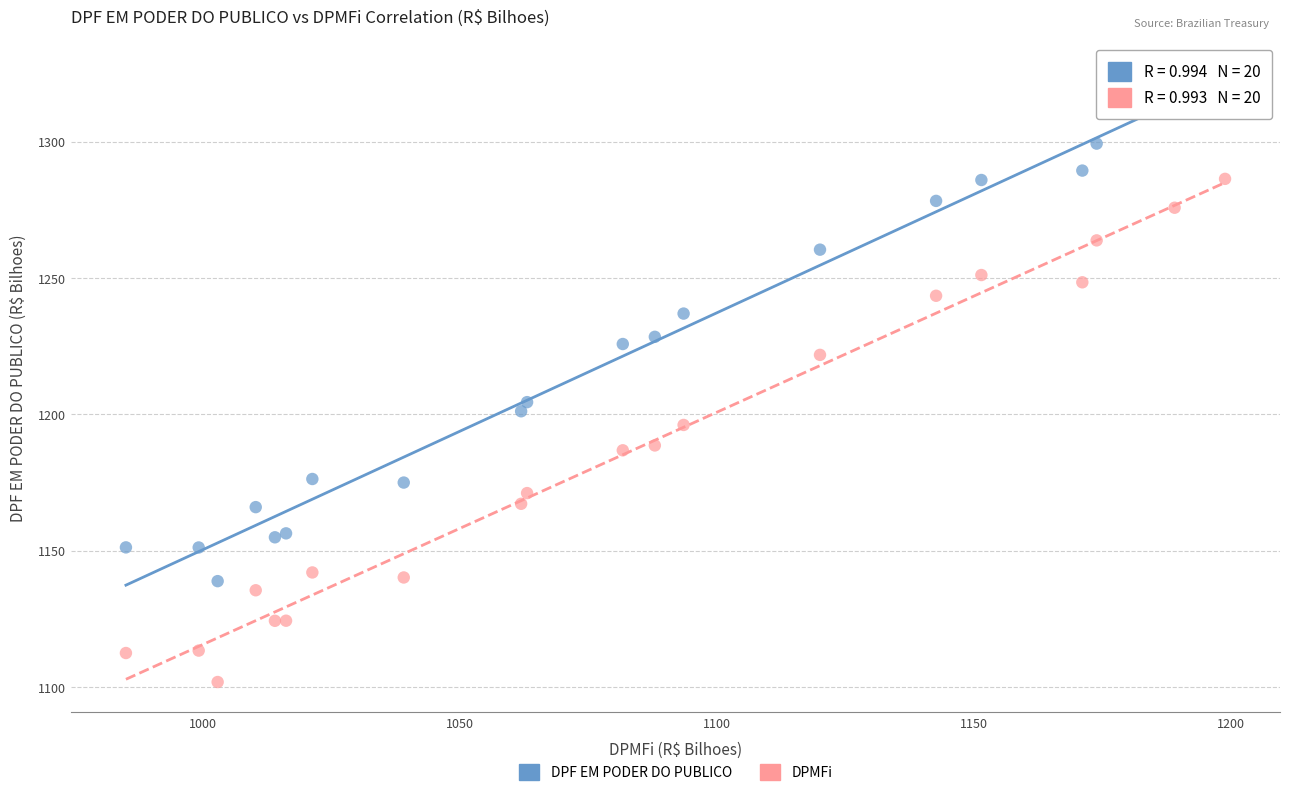

Which series reaches the minimum Y coordinate?

DPMFi